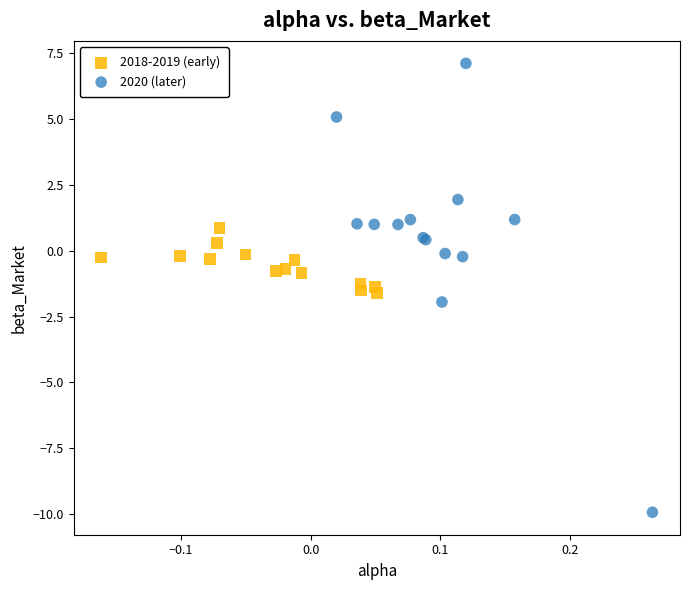

What are all the series names shown in the legend?

2018-2019 (early), 2020 (later)